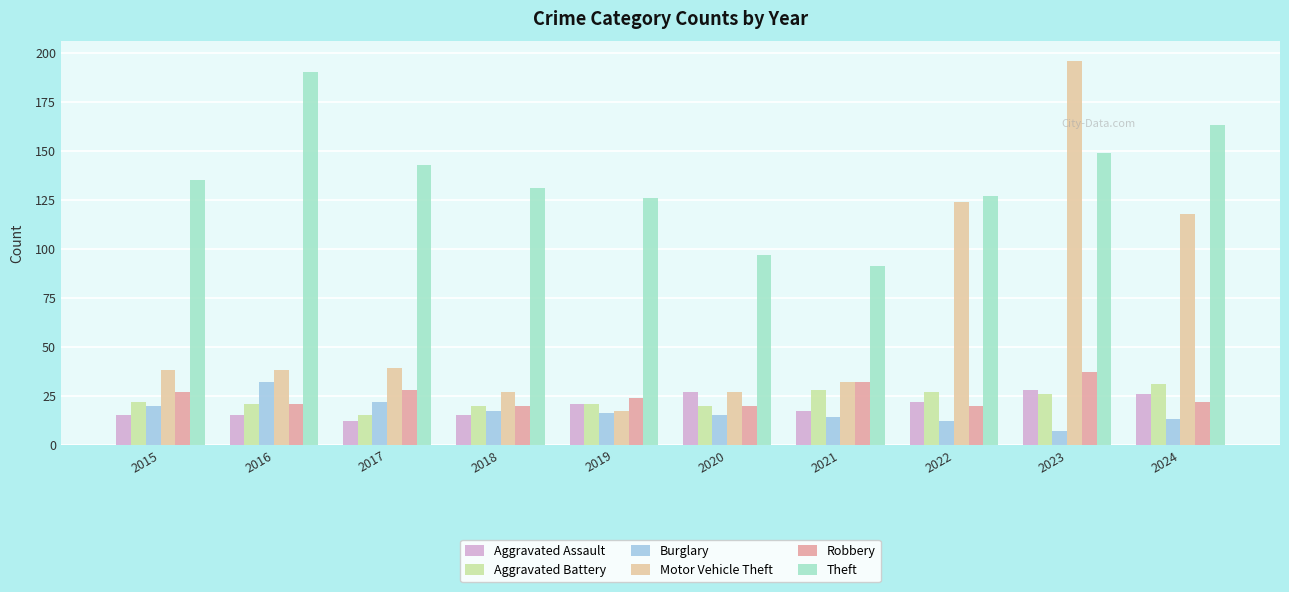

What is the sum of the Robbery values at 2024 and 2020?

42